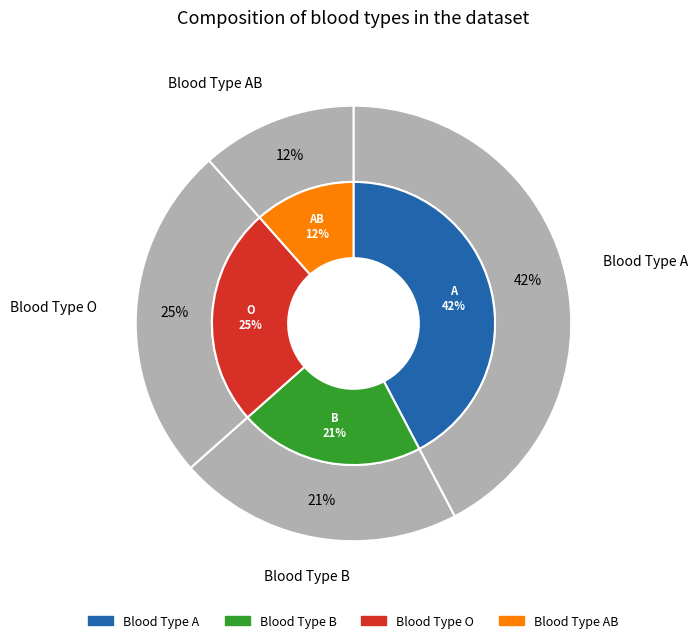

Which category has the biggest portion of the pie?

A